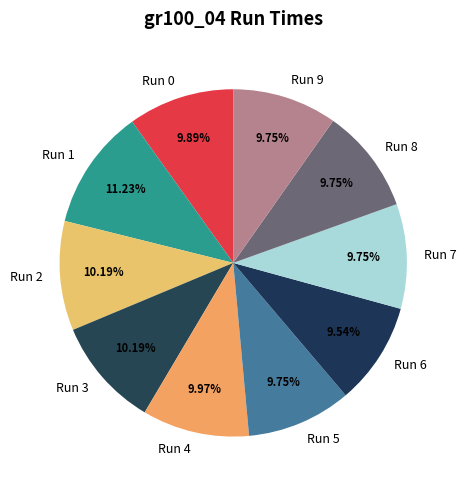

True or false: Run 4 accounts for 10% of the total.

True